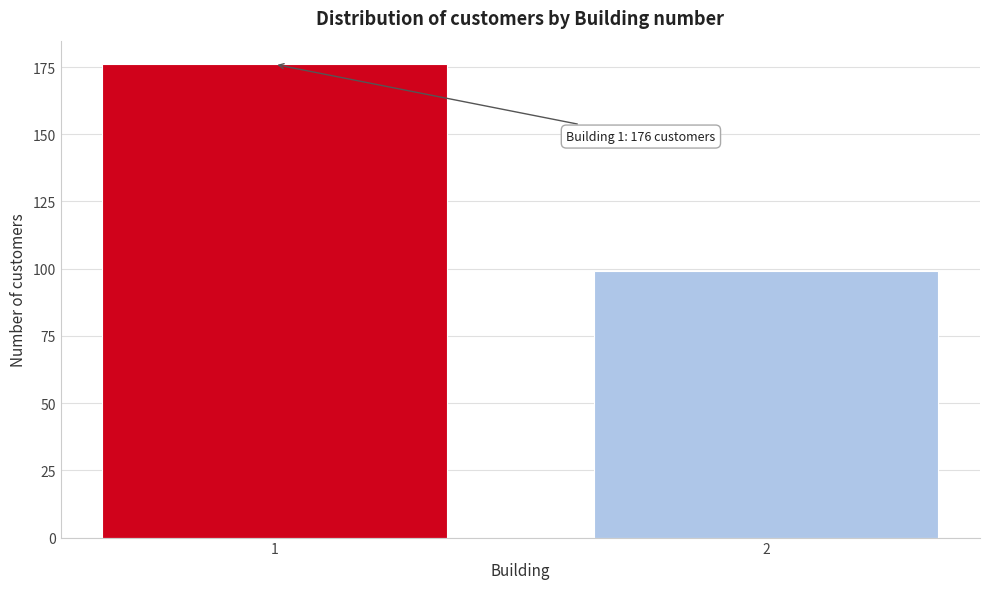

Reading left to right, list all the values displayed in this chart.

176	99